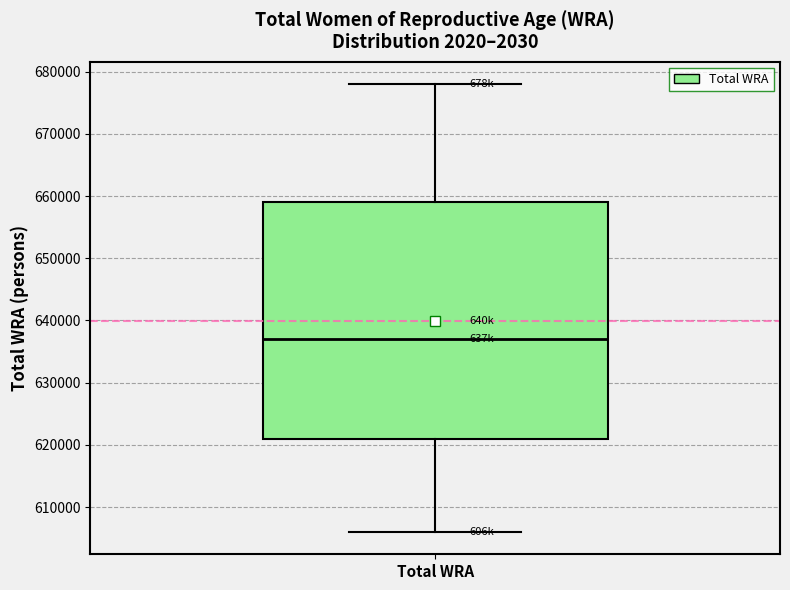

Read this box plot against the y-axis: the position of the median line, the range covered by the box, and the ends of both whiskers. The values are not printed on the chart, so give them approximately, as read against the axis.

median 637000, box 621000 to 659000, whiskers 606000 to 678000